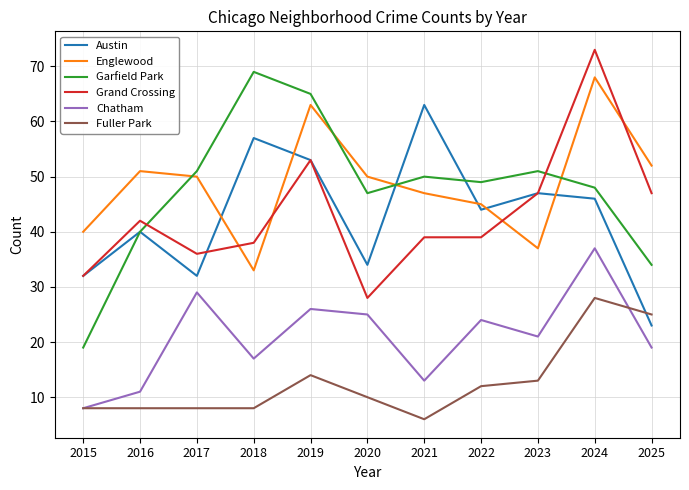

Which series has the largest range (max minus min)?

Garfield Park